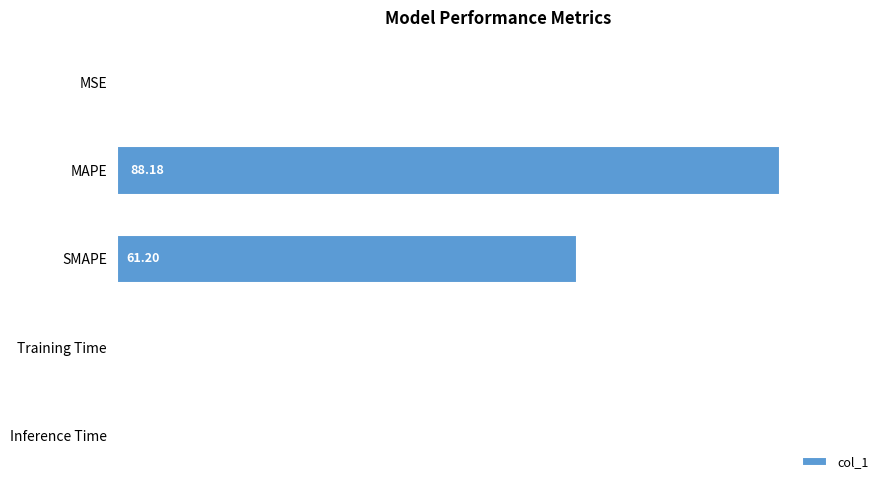

Are the bars horizontal?

Yes